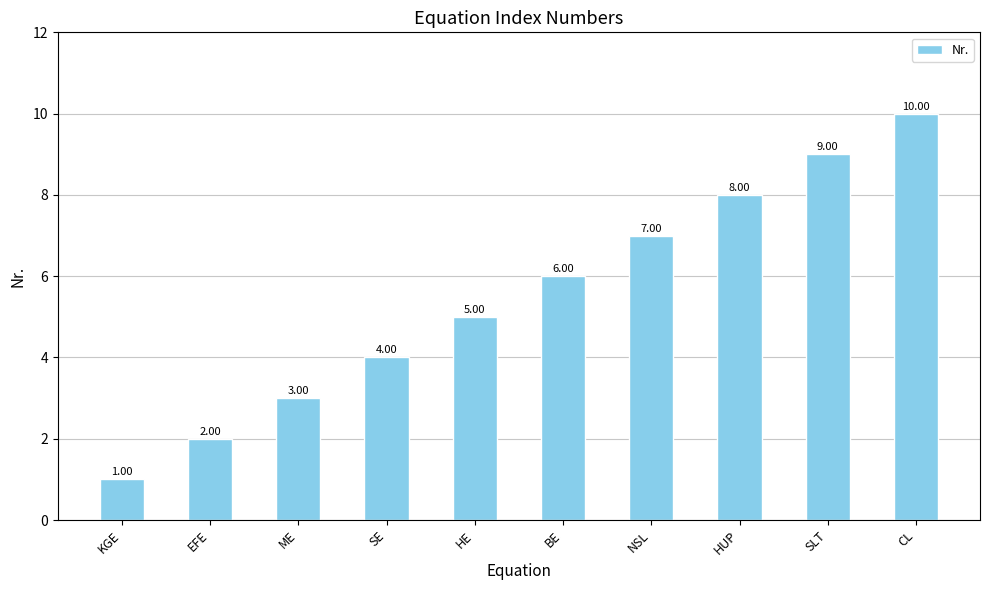

How many values are between 3 and 8?

6